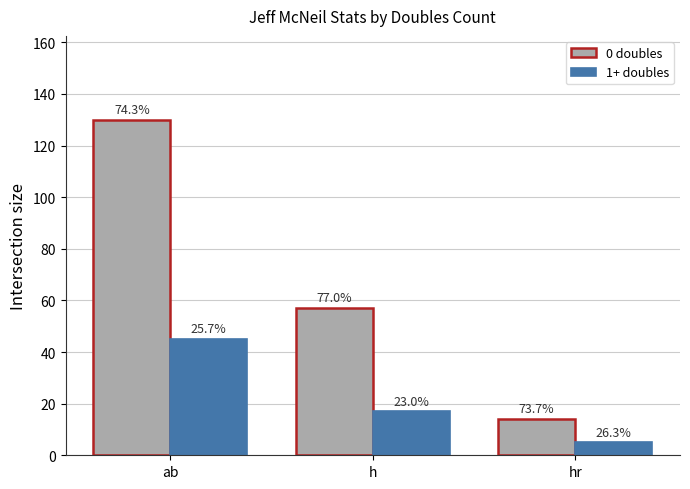

How many groups of bars are there?

3